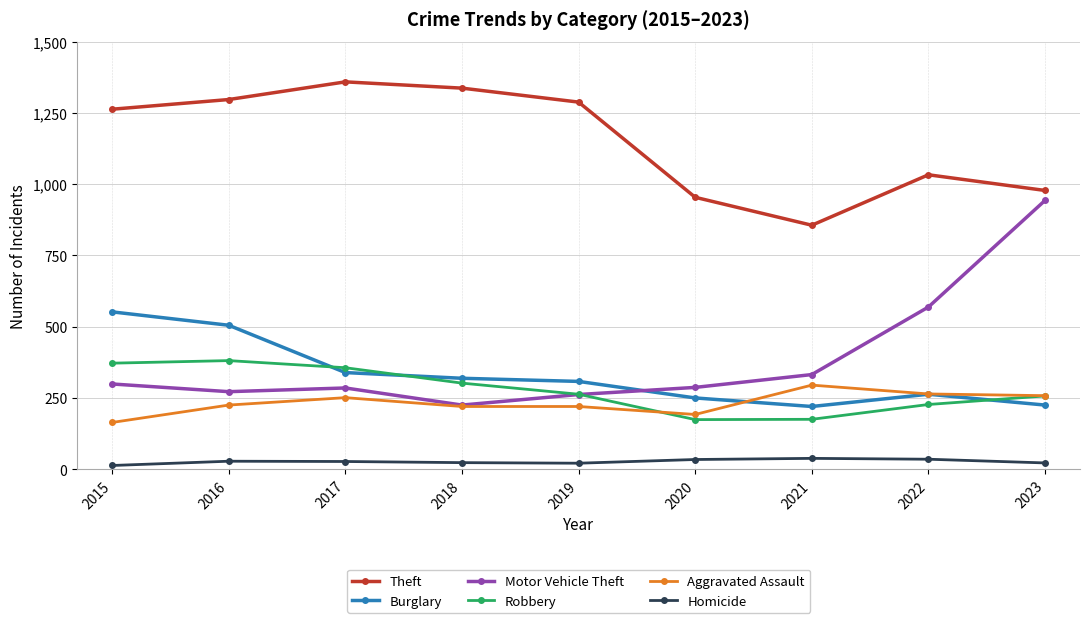

True or false: Motor Vehicle Theft and Homicide intersect in this chart.

False